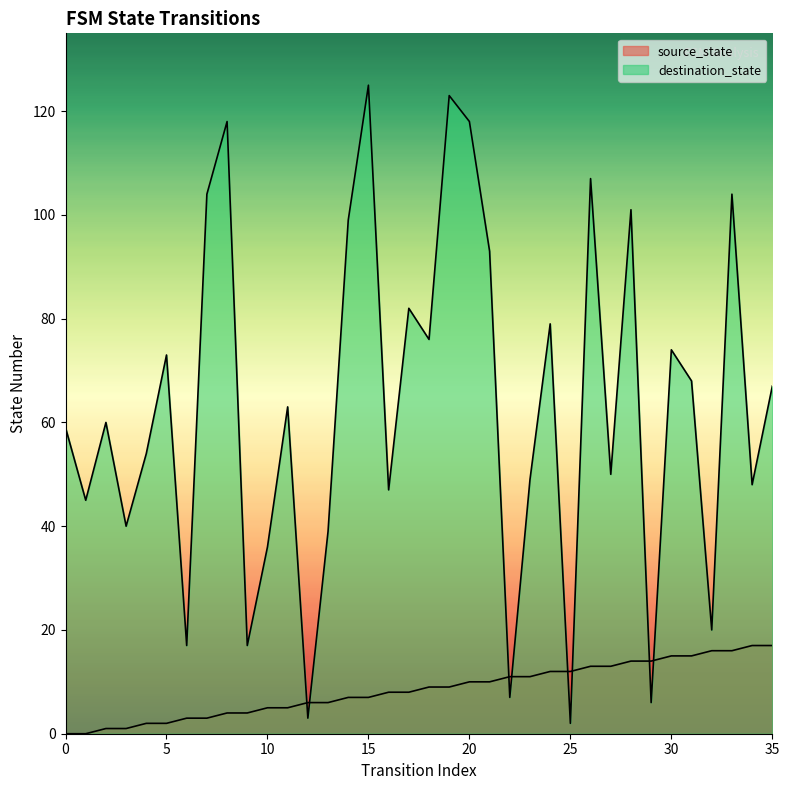

Which has a higher value, 22 or 30?

30